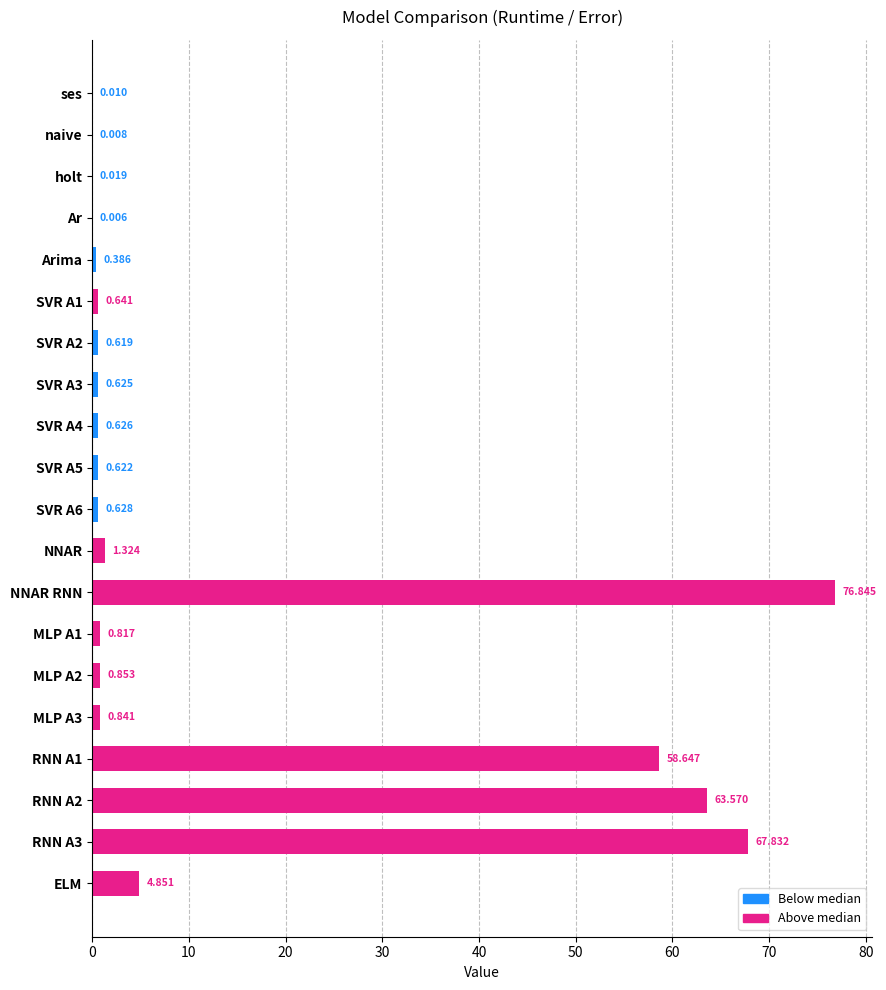

Between ELM and MLP A3, which is larger?

ELM